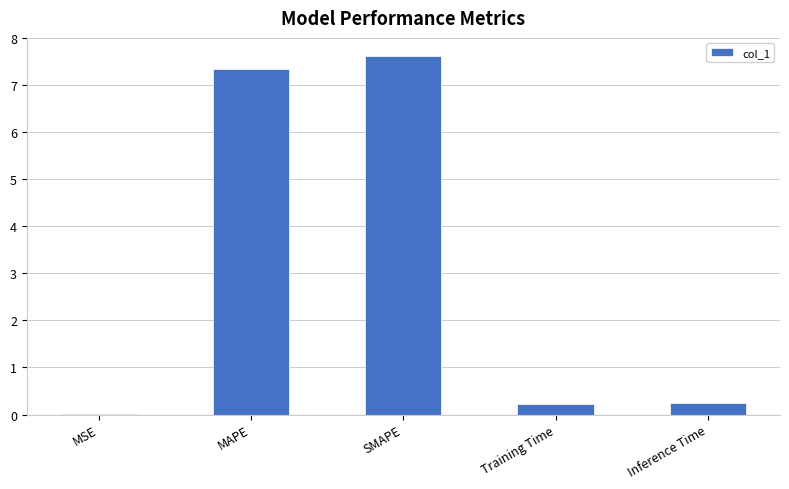

What is the sum of all values?

15.4